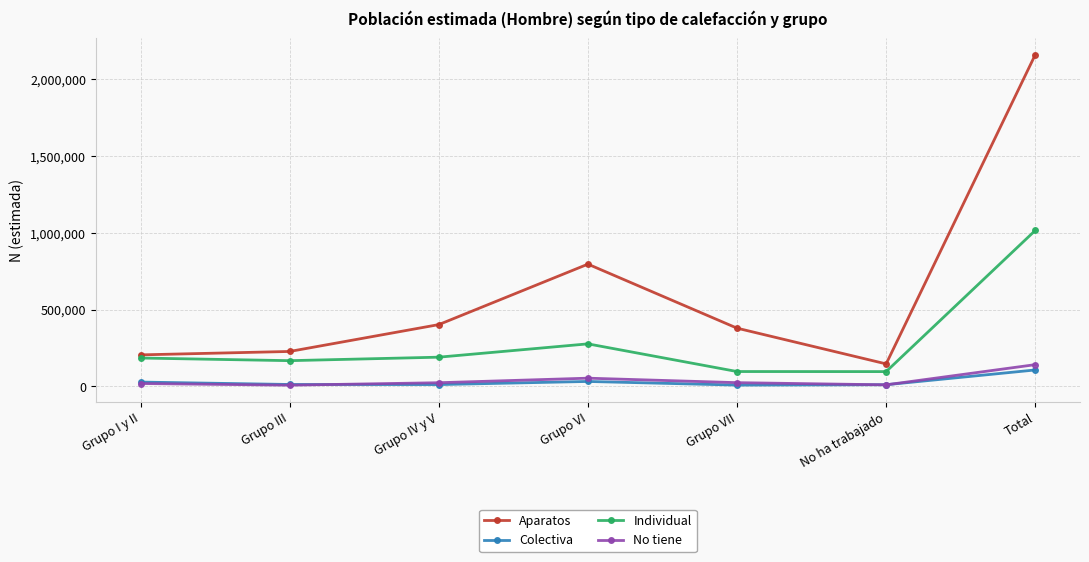

True or false: Aparatos and Colectiva intersect in this chart.

False